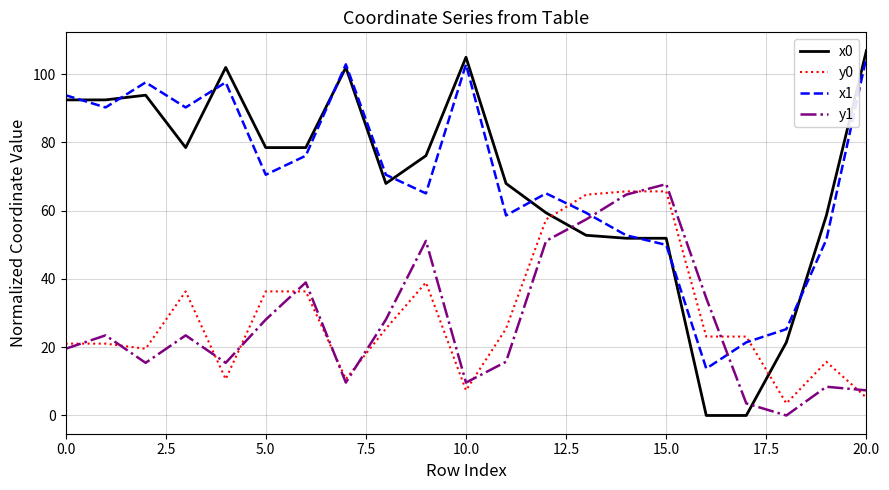

What is the maximum value shown in the chart?

106.9